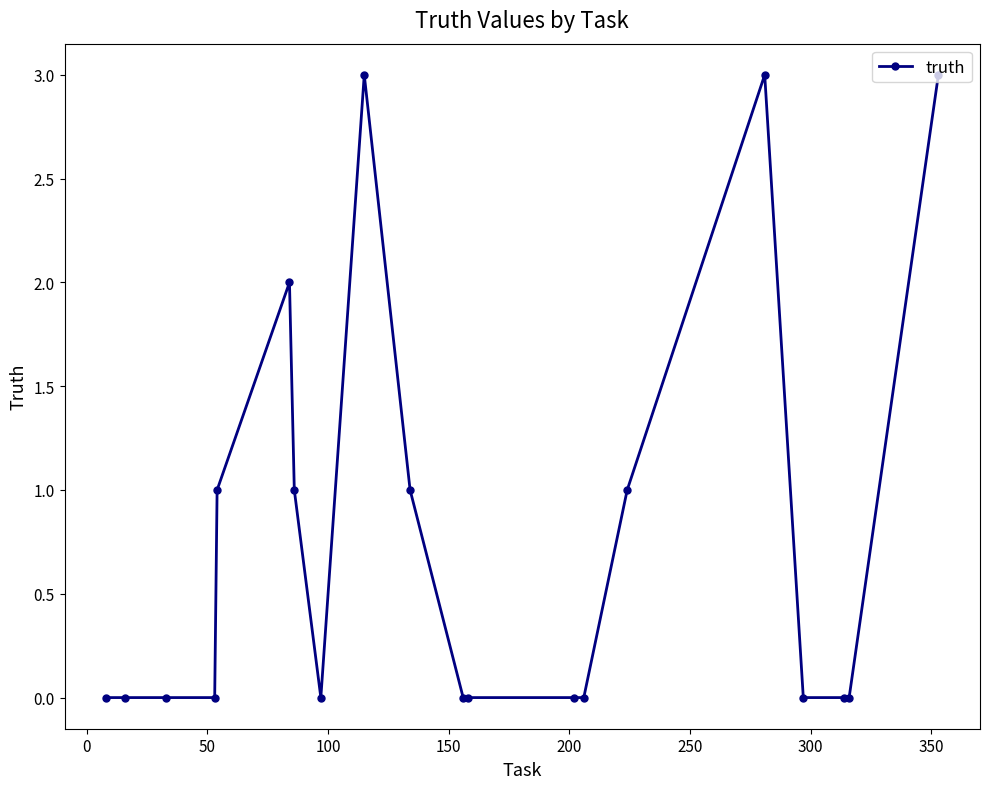

How many values are between 0 and 1?

16